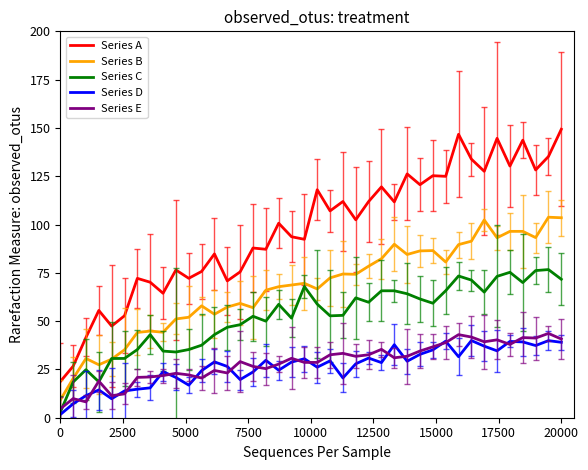

What is the sum of all Series E values?

1147.3